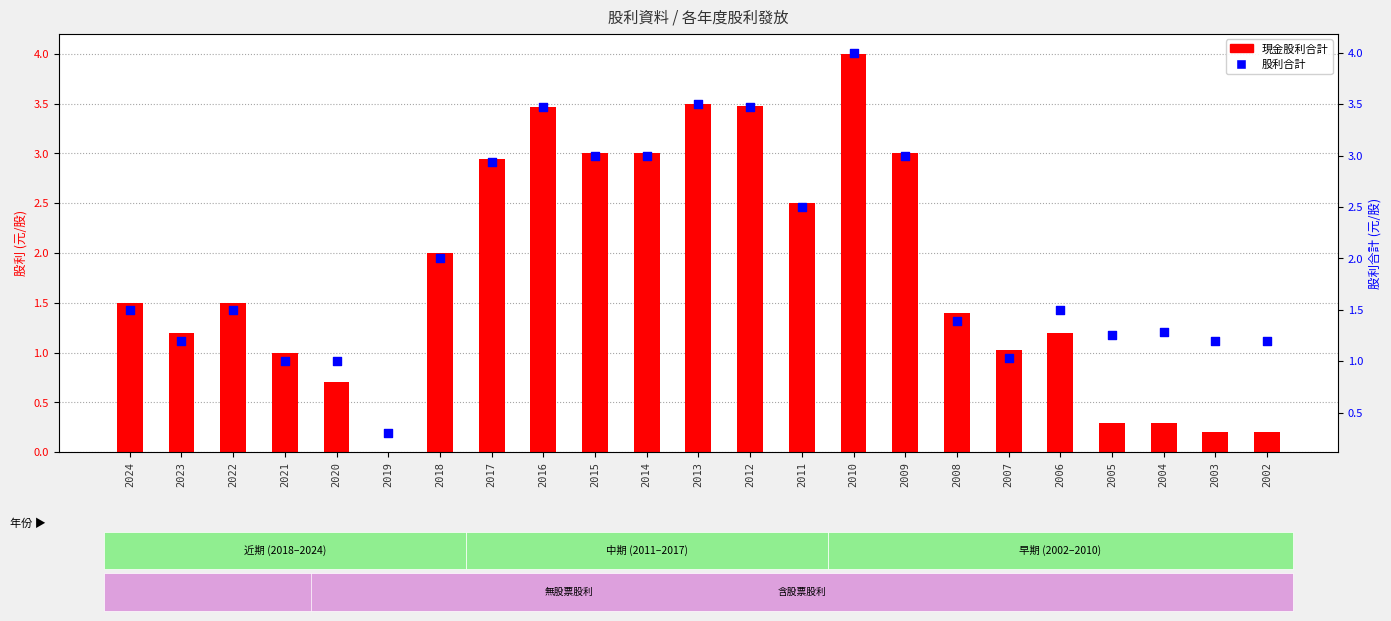

At how many categories does at least one series exceed 2?

9